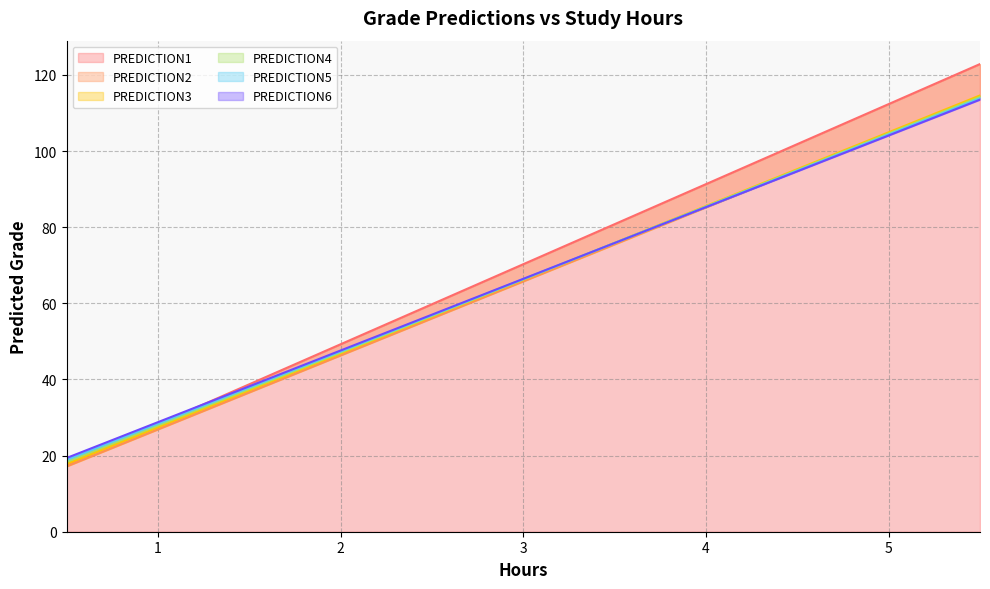

What is the sum of the PREDICTION2 values at 1.75 and 1?

70.2